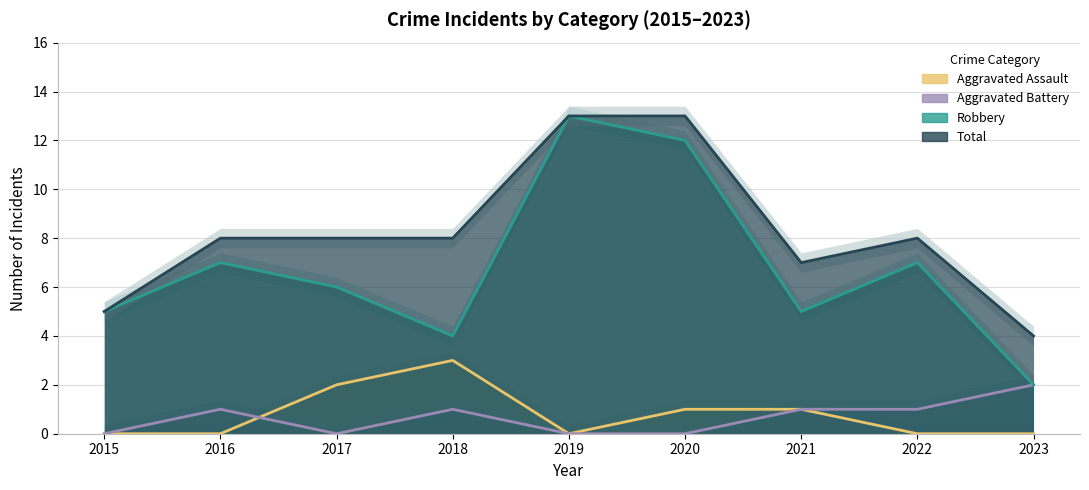

Which series changed the most between 2019 and 2022?

Robbery